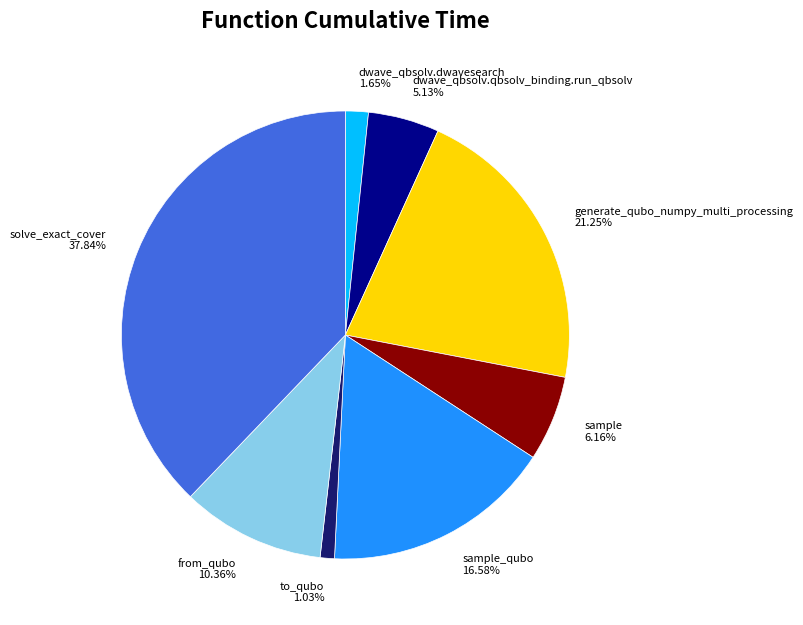

Is sample_qubo the majority of the pie?

No